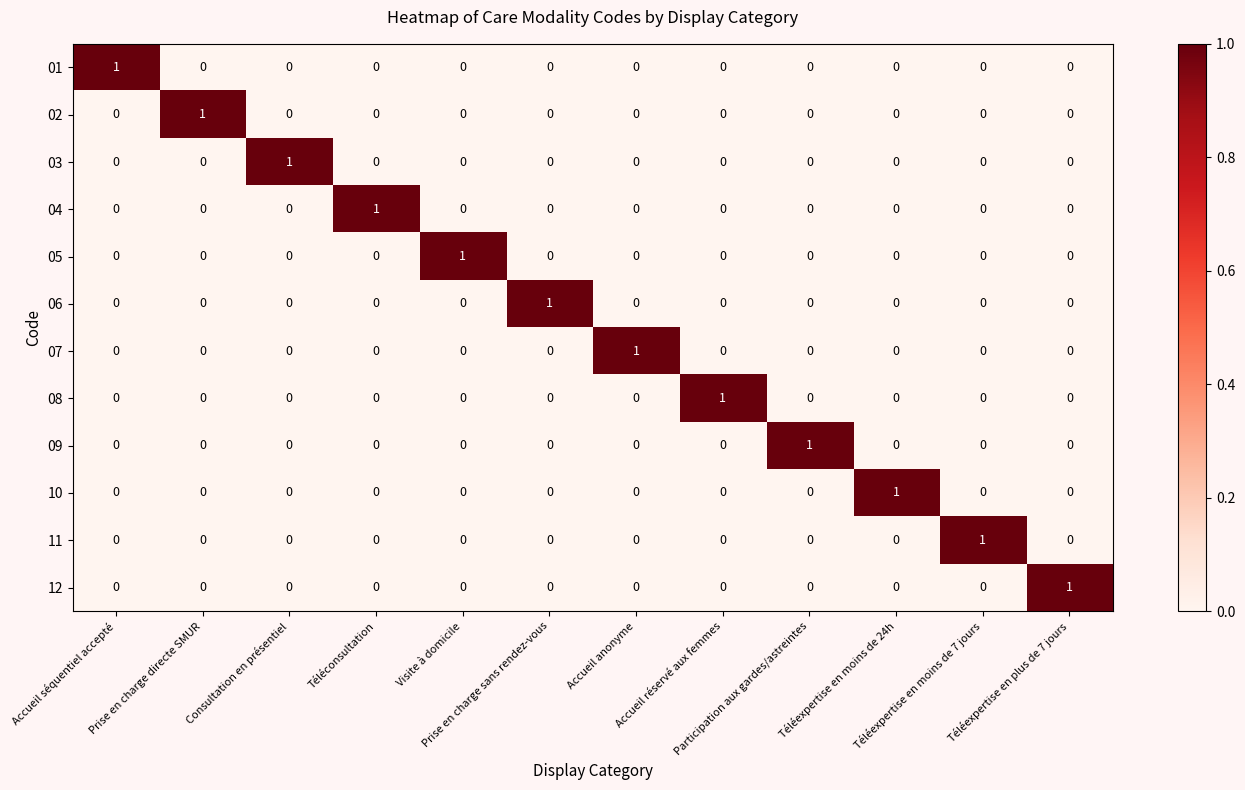

How many 03 values are between 0 and 1?

12